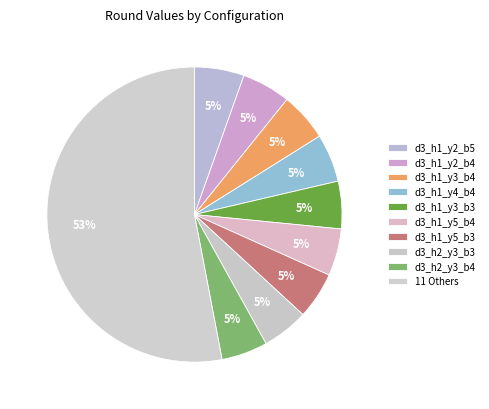

Does any single category account for the majority?

No